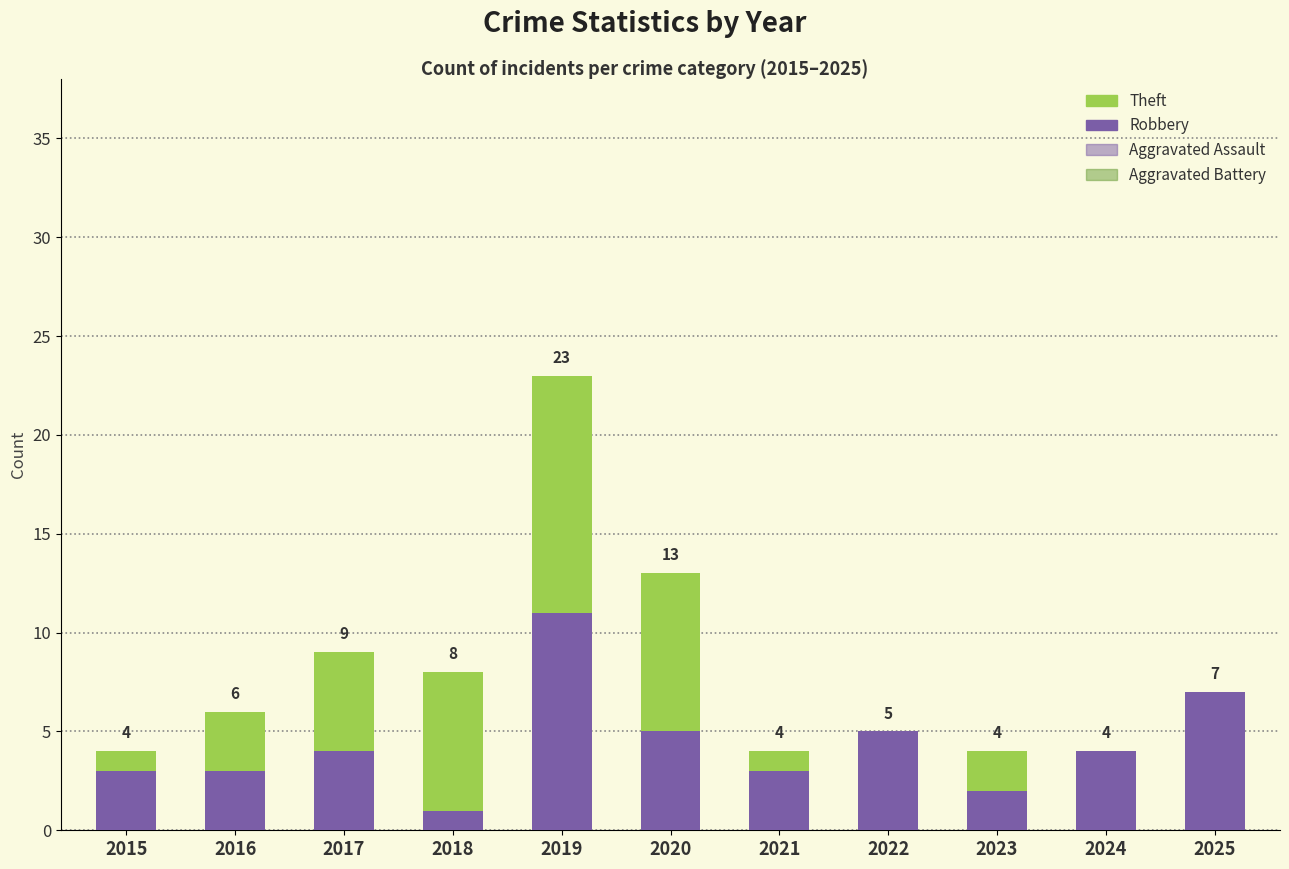

How many distinct data groups are displayed?

4